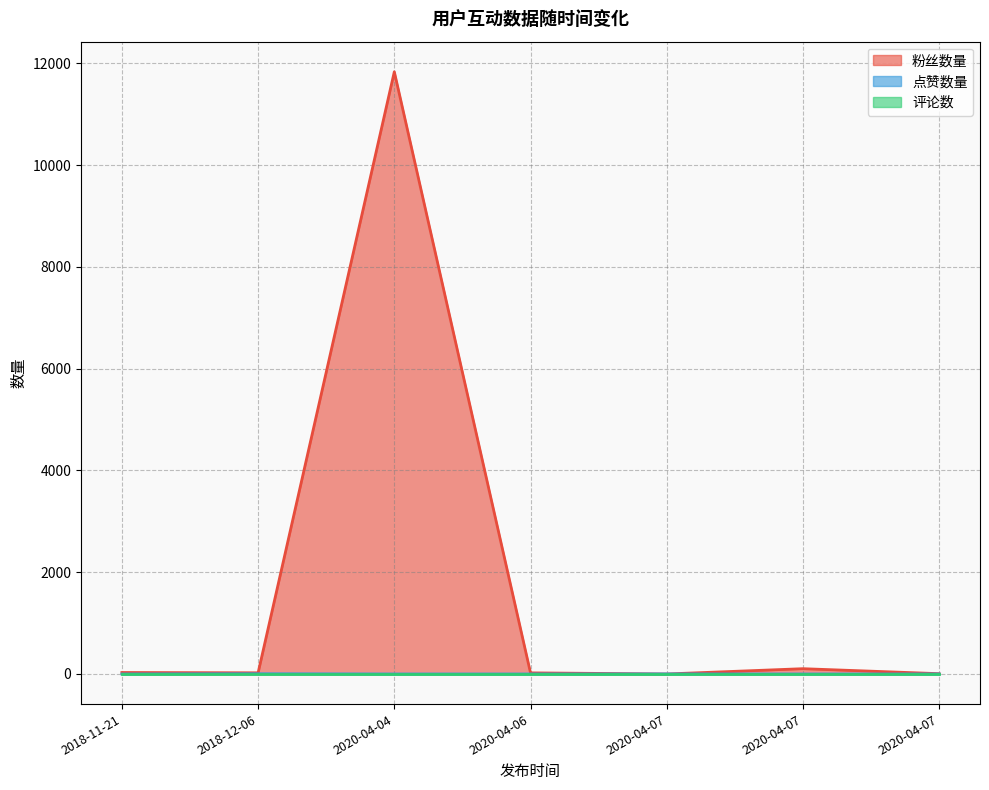

Where is 粉丝数量 nearest to the value 5918?

2020-04-07